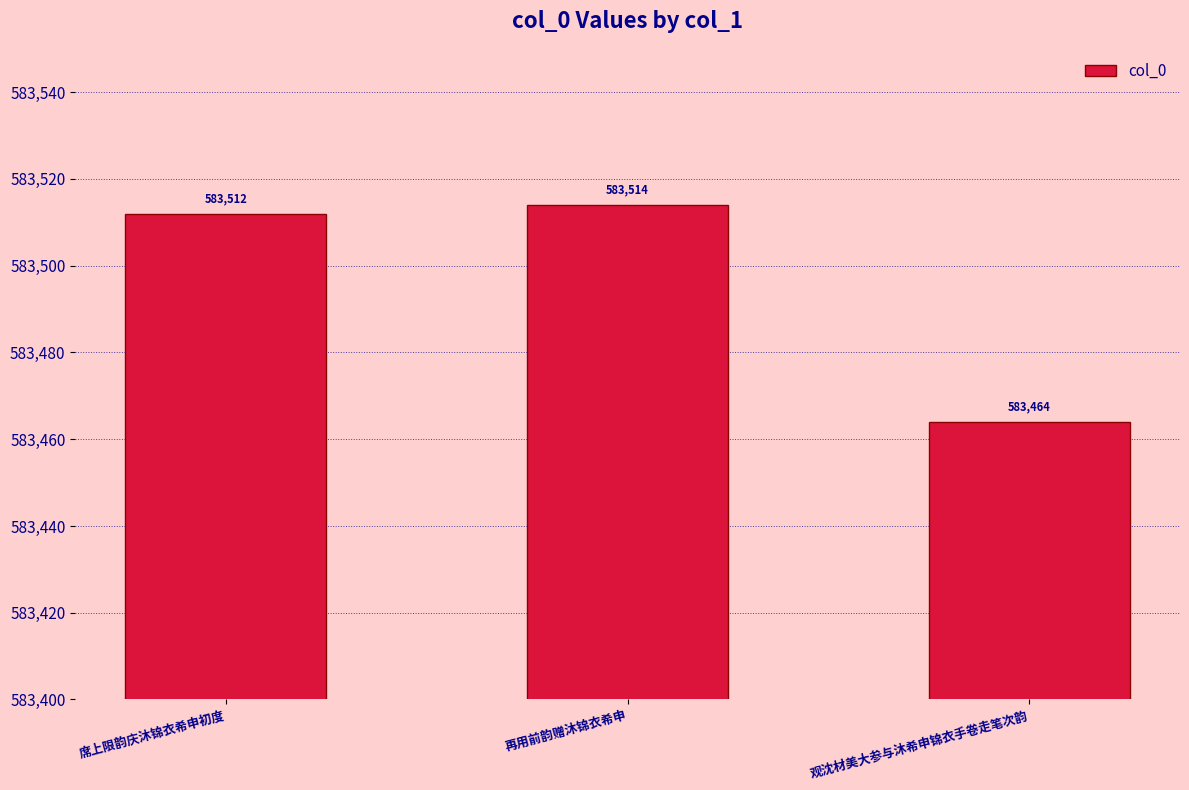

What is the sum of the values at 再用前韵赠沐锦衣希申 and 观沈材美大参与沐希申锦衣手卷走笔次韵?

1166978